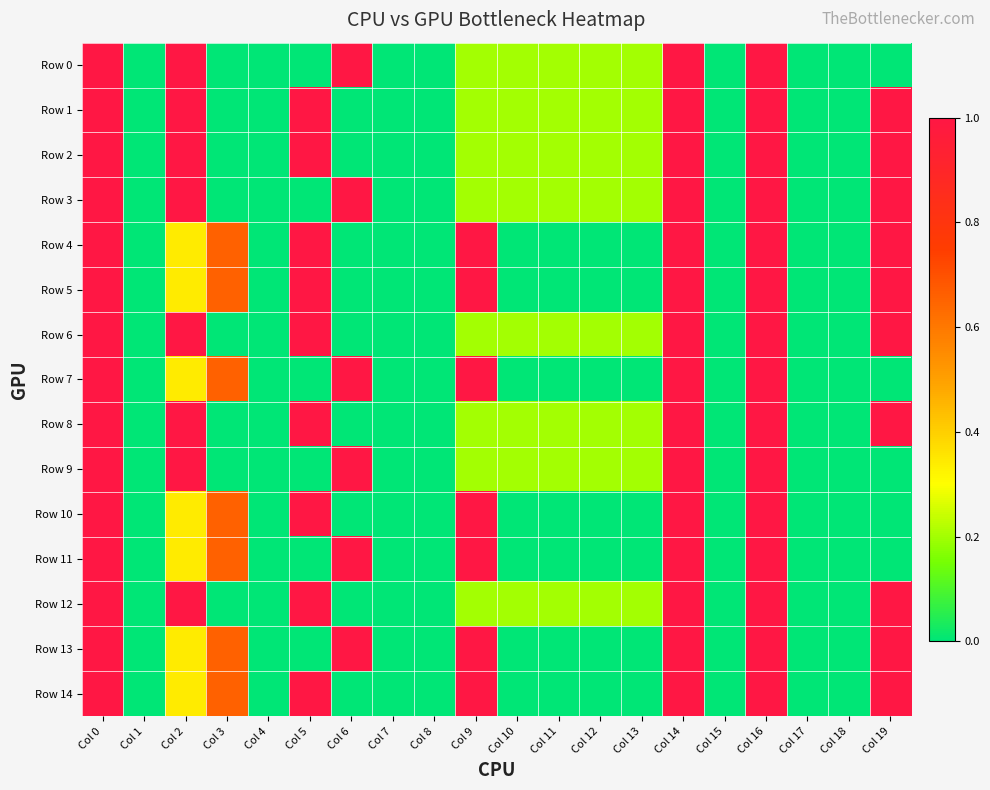

Which series has the largest range (max minus min)?

Row 0